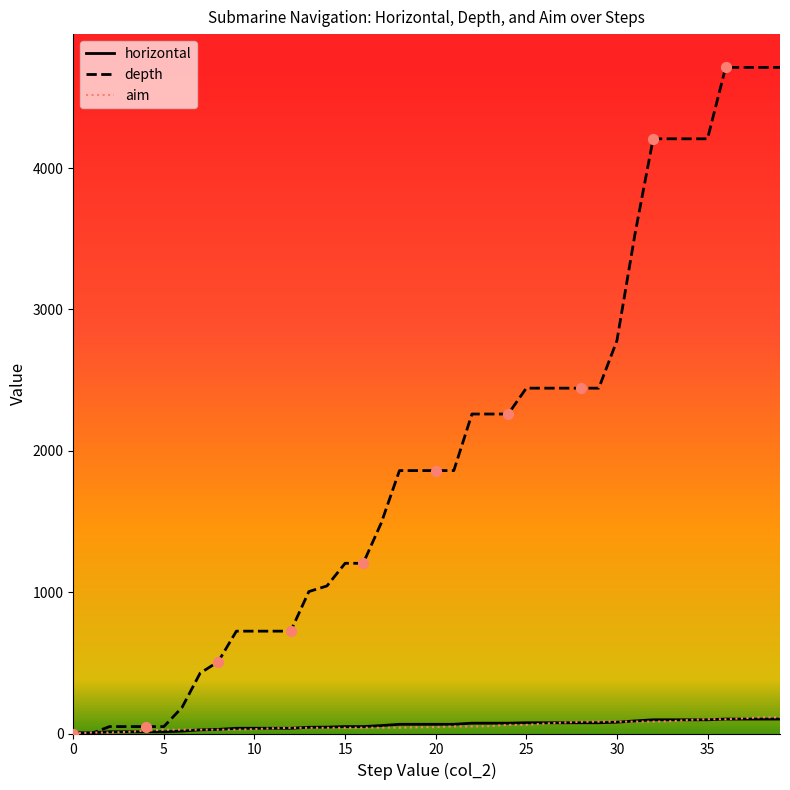

What is the greatest value displayed?

4712